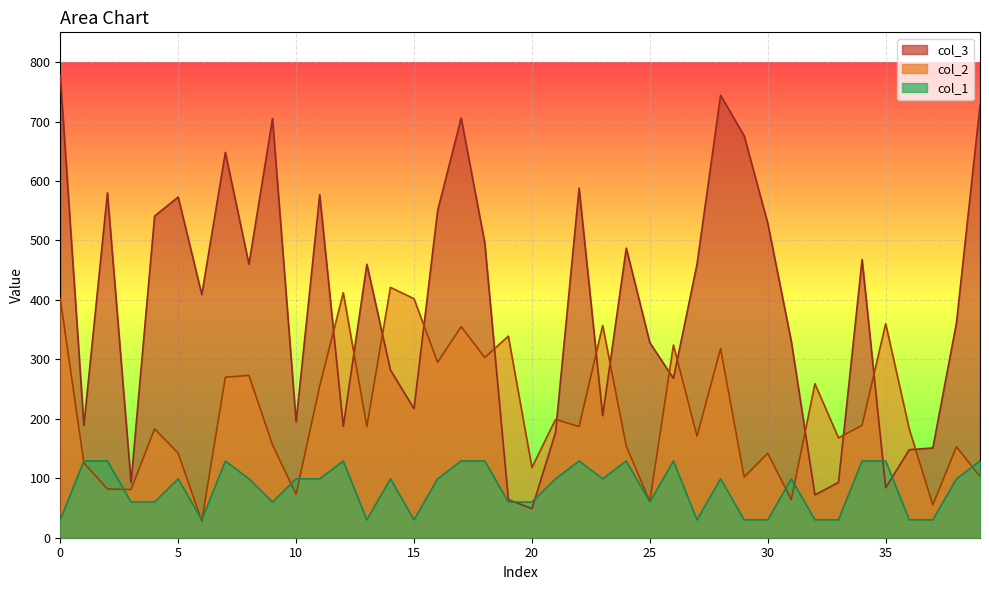

What is the sum of the col_2 values at 22 and 27?

358